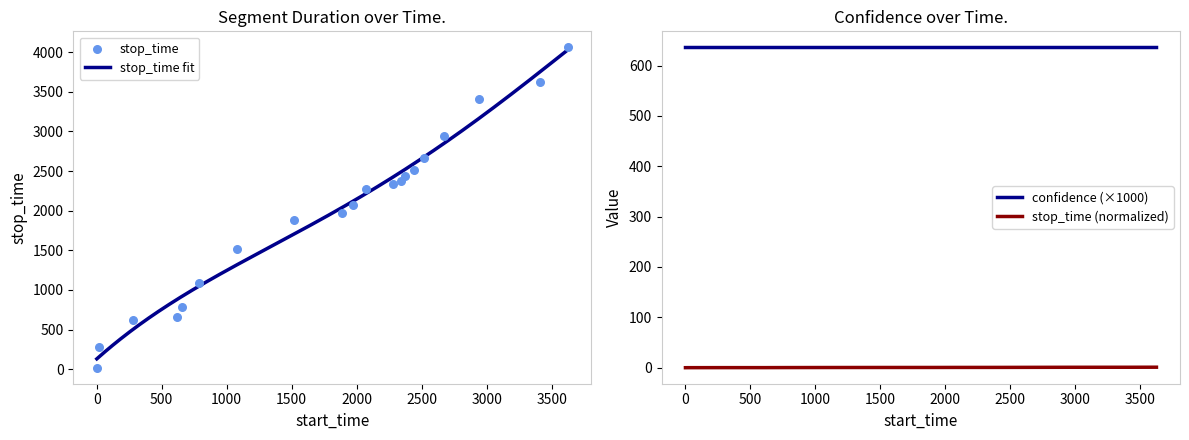

What is the minimum value for confidence (×1000)?

636.1